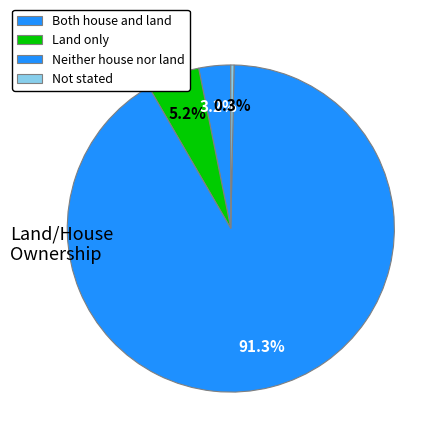

Is it true that Land only is 5% of the pie?

True